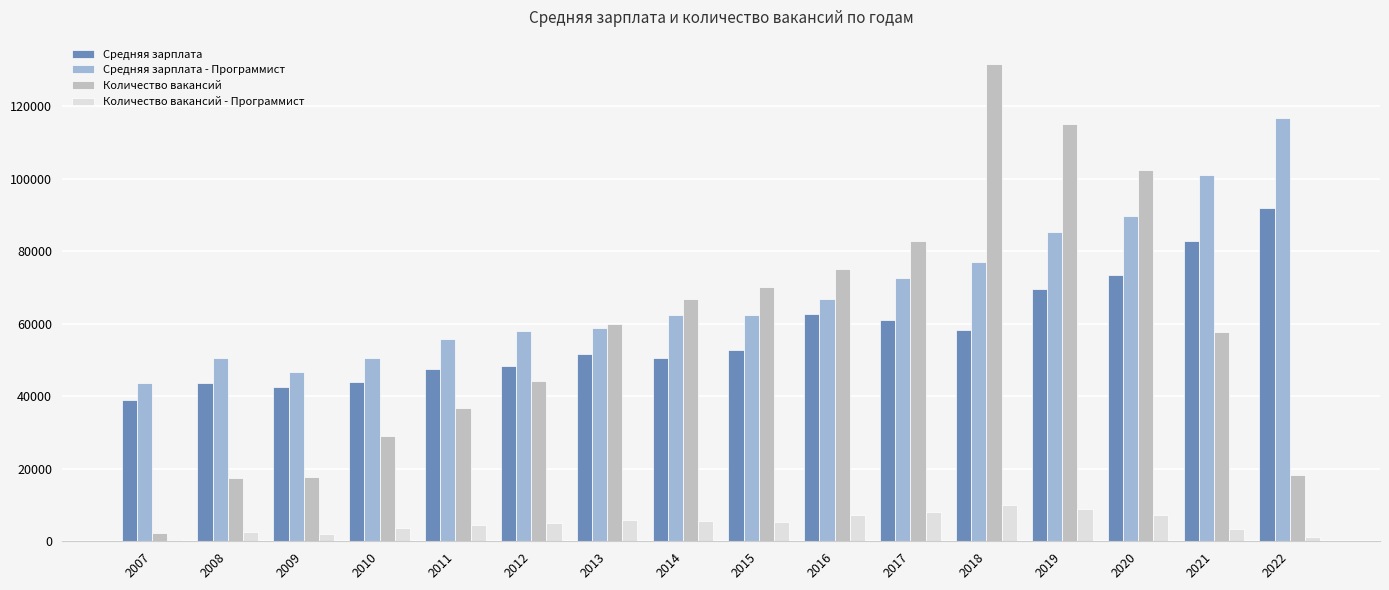

Is it true that Количество вакансий equals 102243 at 2020?

True